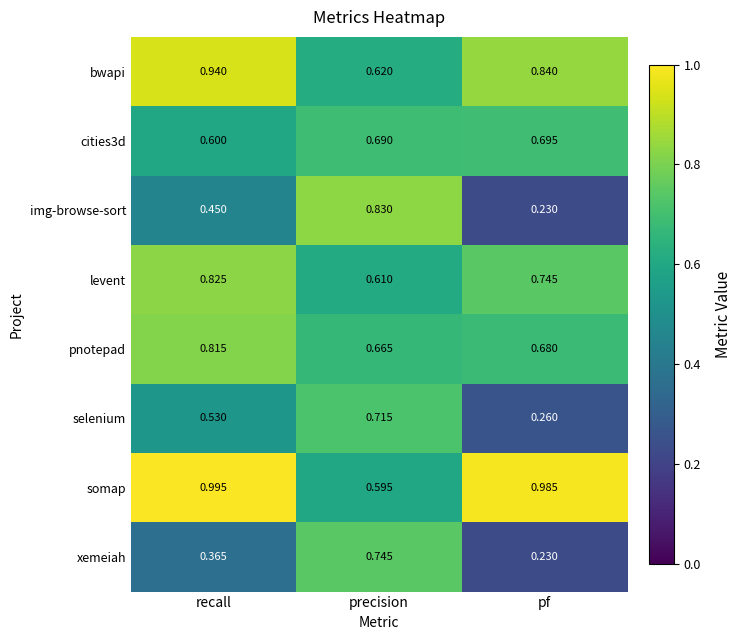

Which category has the lowest value in the bwapi series?

precision